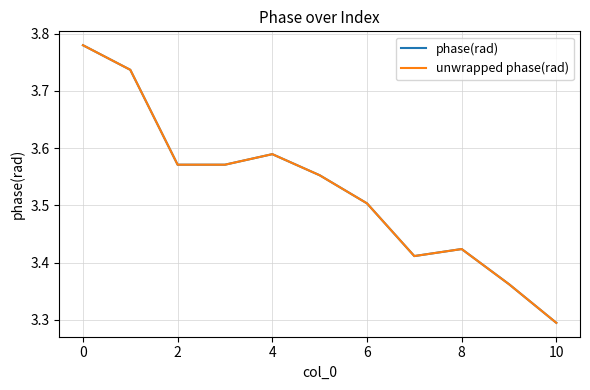

What is the label of the 3rd point from the right?

8